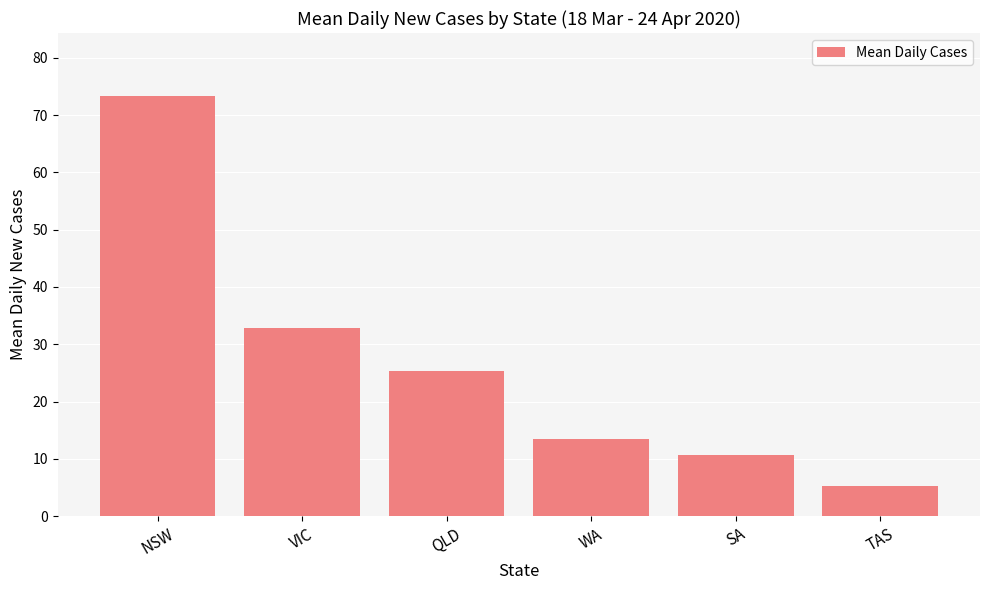

What is the smallest value displayed?

5.3